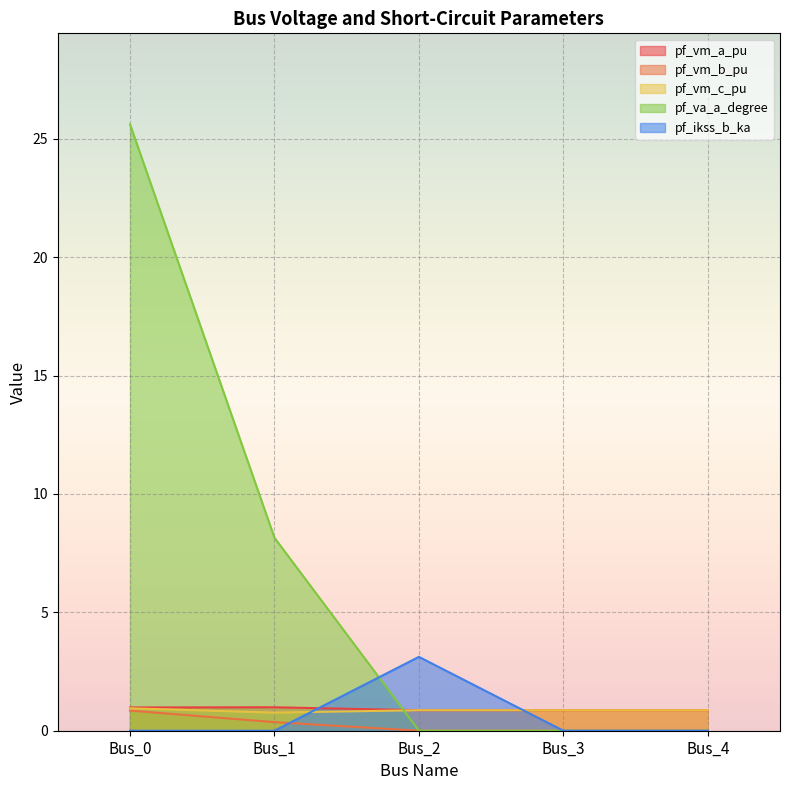

At Bus_1, list the series in order from largest to smallest.

pf_va_a_degree, pf_vm_a_pu, pf_vm_c_pu, pf_vm_b_pu, pf_ikss_b_ka